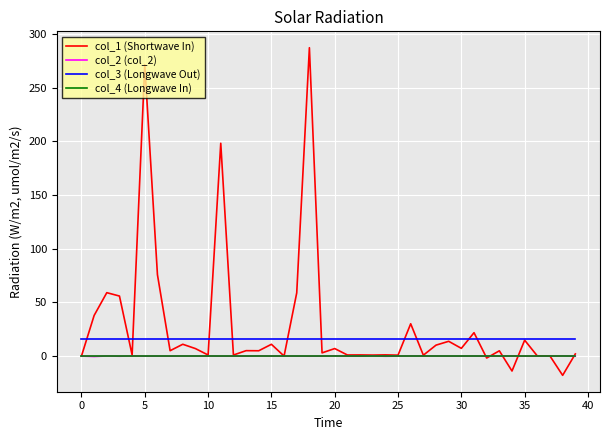

Is this an area chart (filled region under the line)?

No